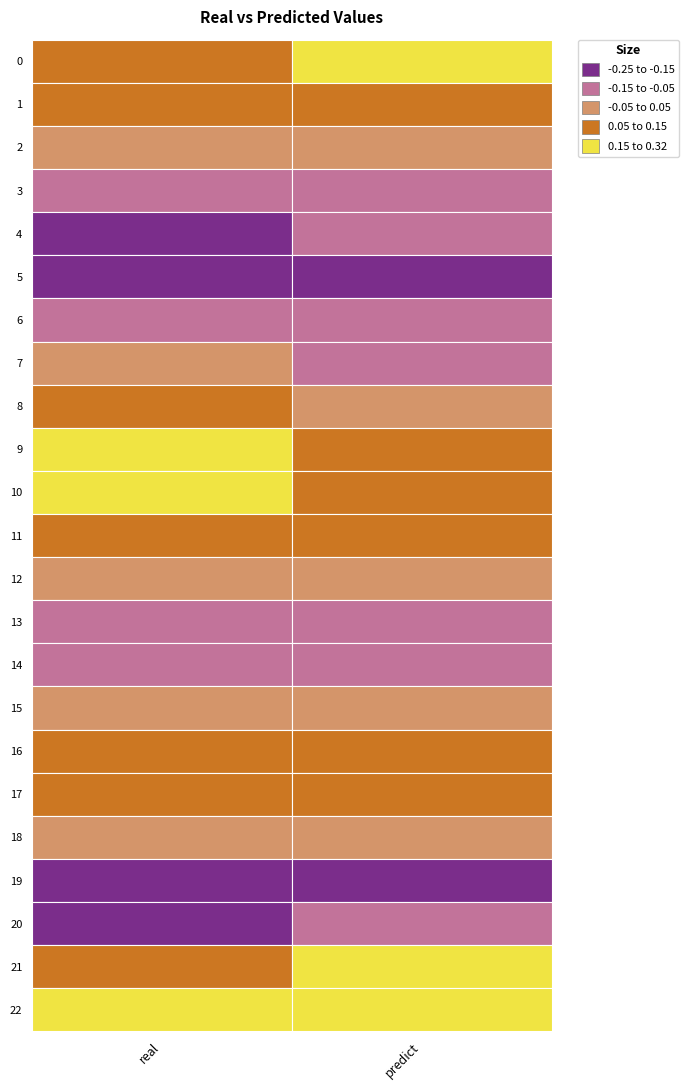

Rank the series by their maximum value, from highest to lowest.

22, 21, 10, 9, 0, 1, 16, 17, 11, 8, 2, 15, 18, 12, 7, 3, 14, 13, 20, 4, 6, 19, 5